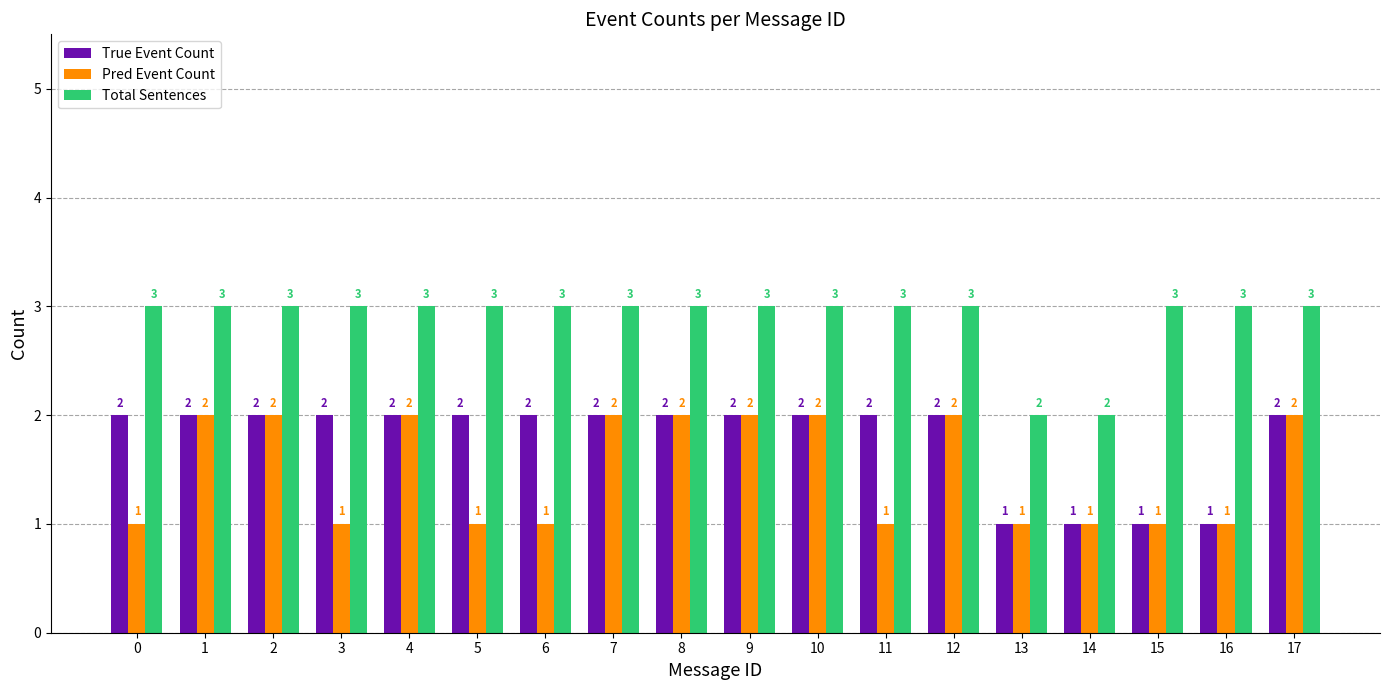

At how many categories does at least one series exceed 1?

18